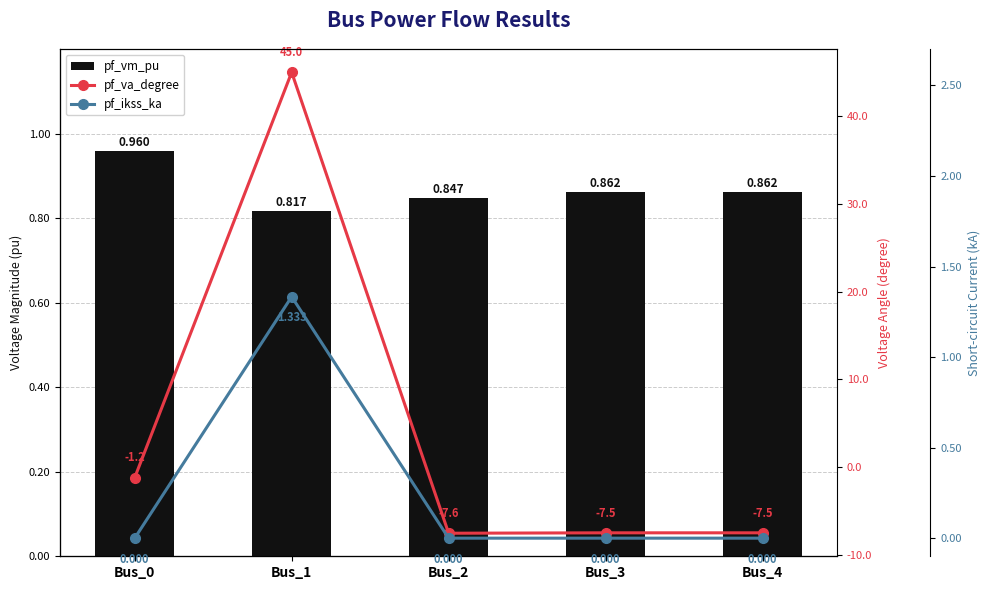

The value of pf_vm_pu at Bus_4 is 0.9. True or false?

True